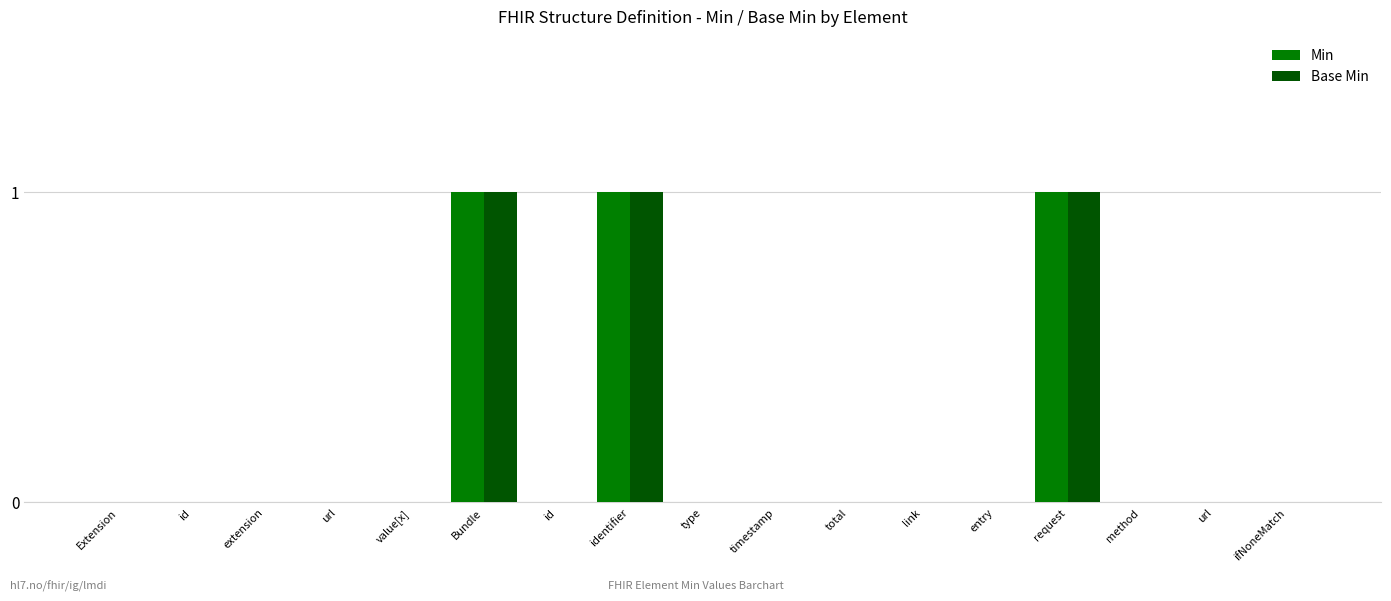

Which series has the widest spread of values?

Min